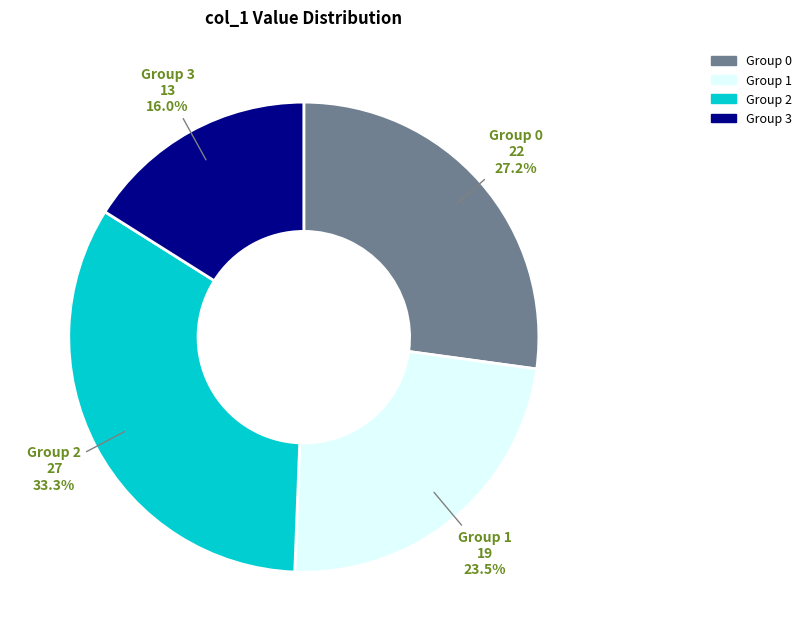

Is there a majority slice in this chart?

No